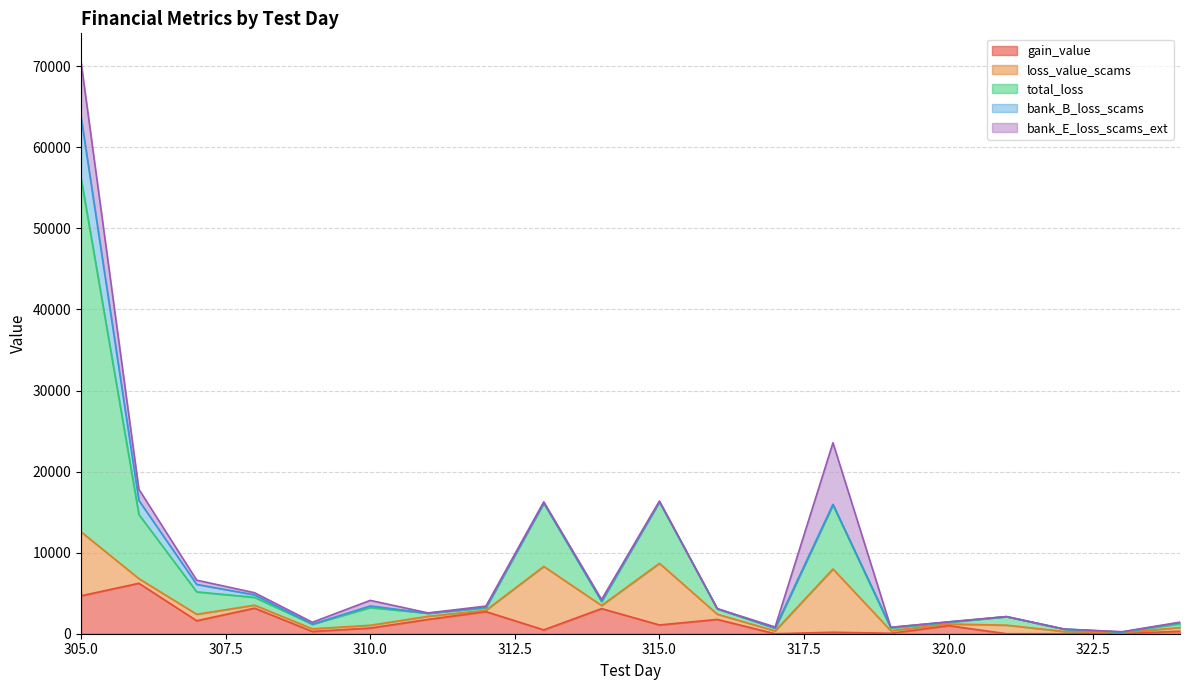

Where does the bank_B_loss_scams series first go above 63?

305